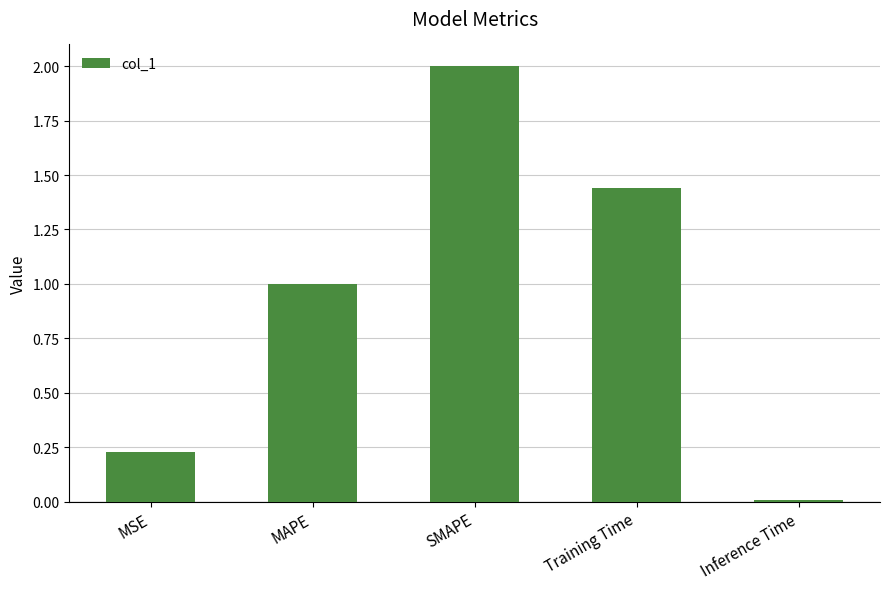

What is the difference between the values at MAPE and Inference Time?

1.0